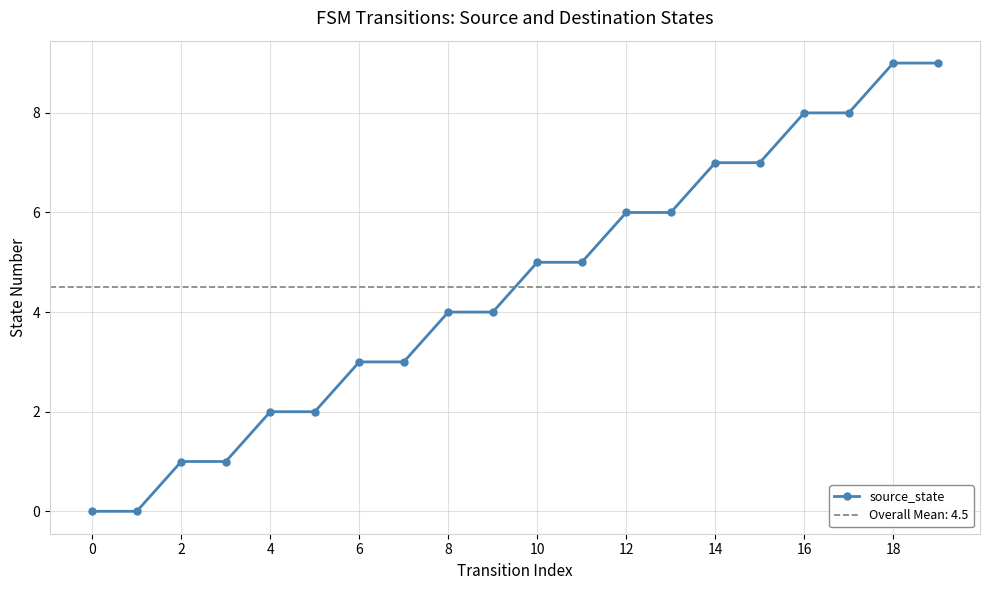

How many data points are less than 5?

10